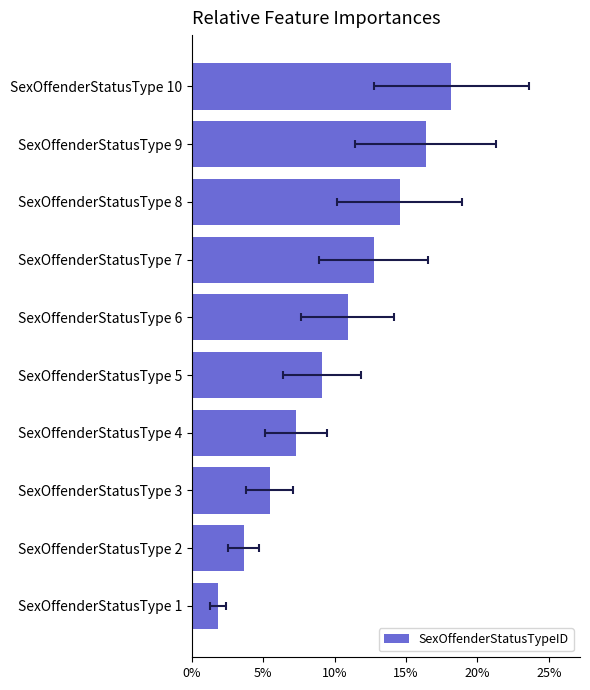

What is the maximum value shown in the chart?

18.2